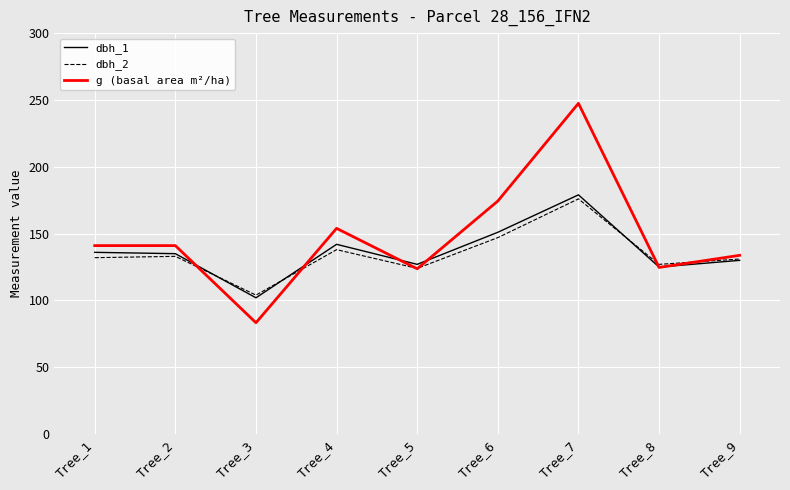

What are all the series names shown in the legend?

dbh_1, dbh_2, g (basal area m²/ha)